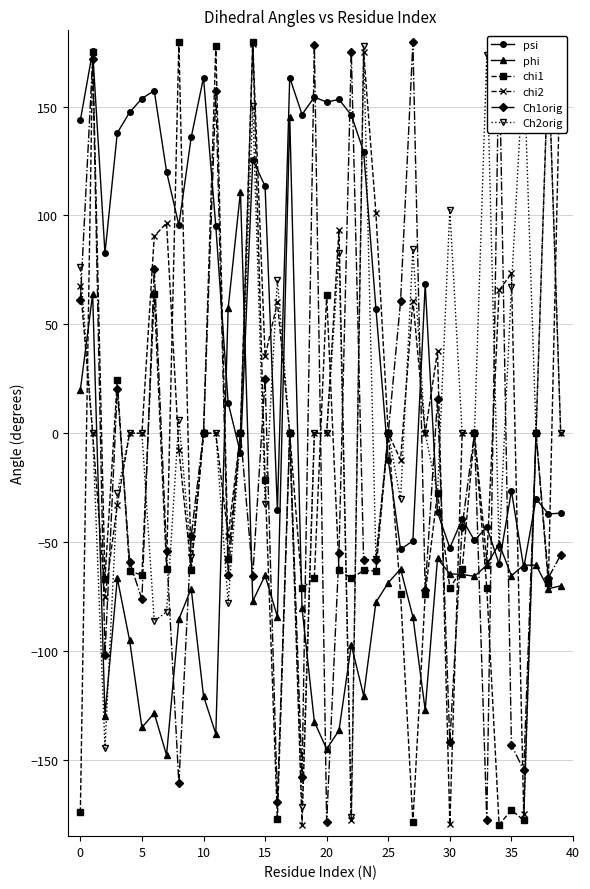

What is the value of the Ch1orig point at the 40th from the left?

-55.9